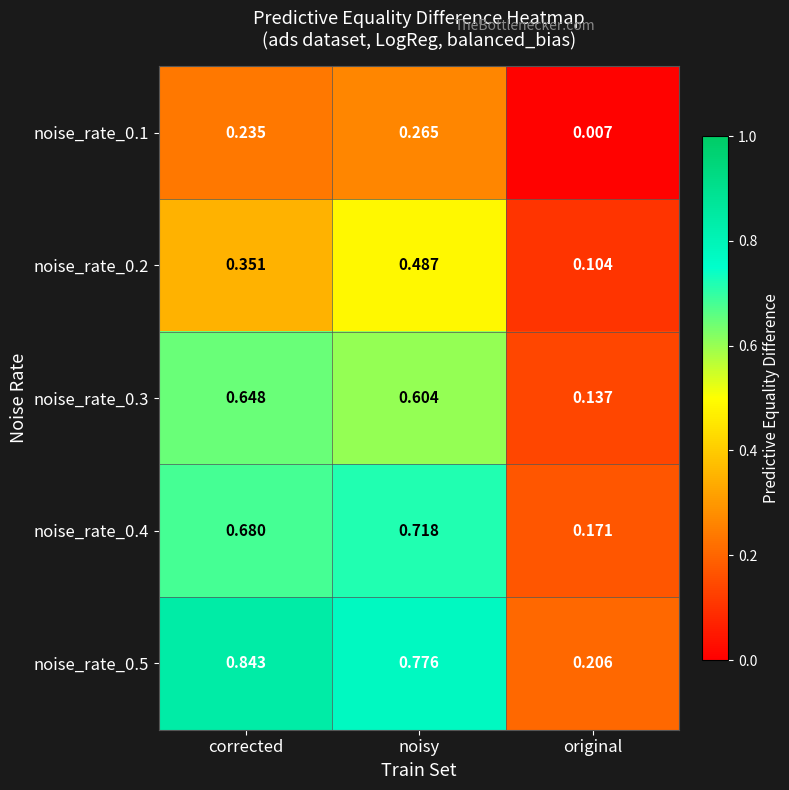

Which category has the highest value across all series?

corrected